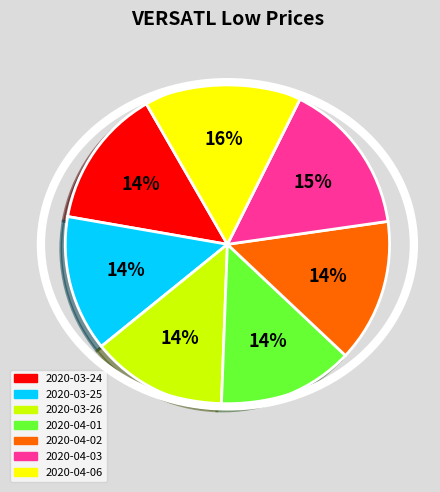

To the nearest percent, what is the average slice percentage?

14%